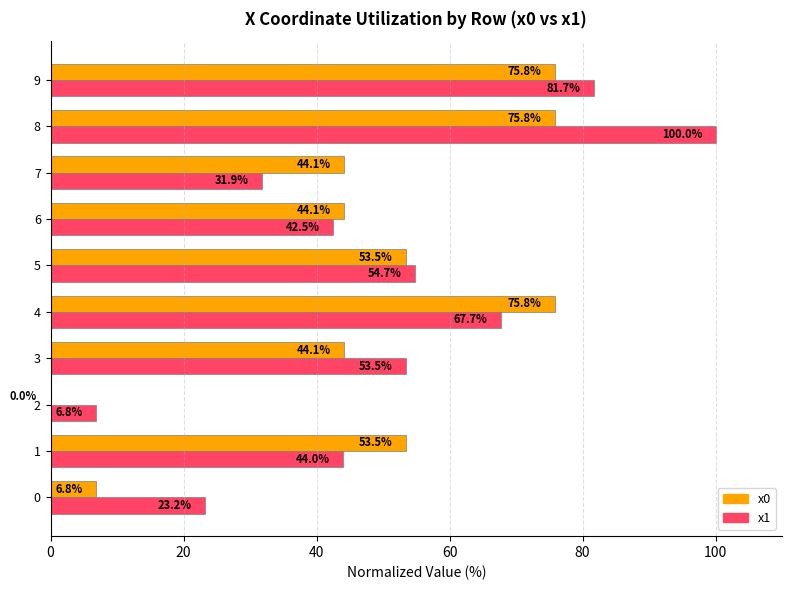

Which series has the largest total across all categories?

x1